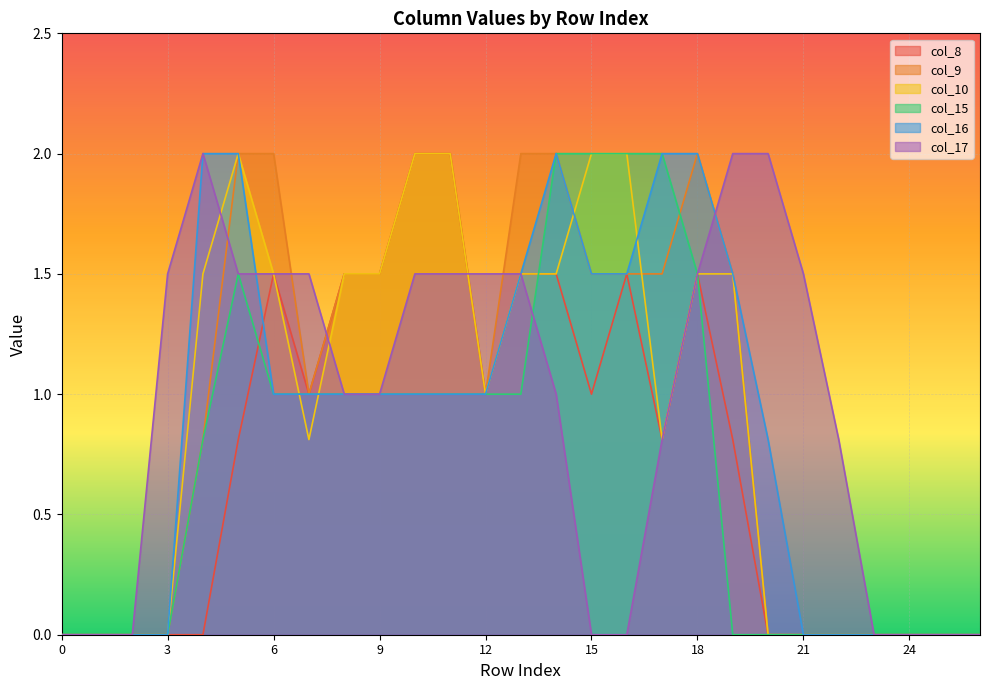

How many intersections are there between col_15 and col_8?

2